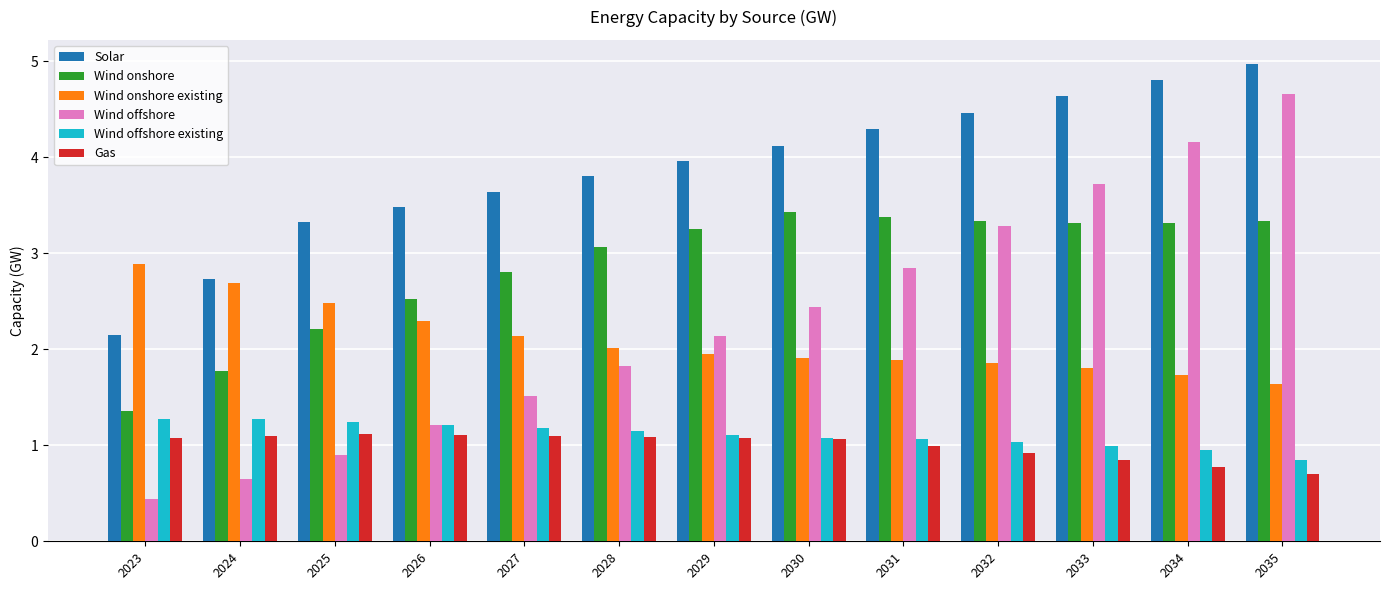

At which label does Wind onshore reach its minimum?

2023